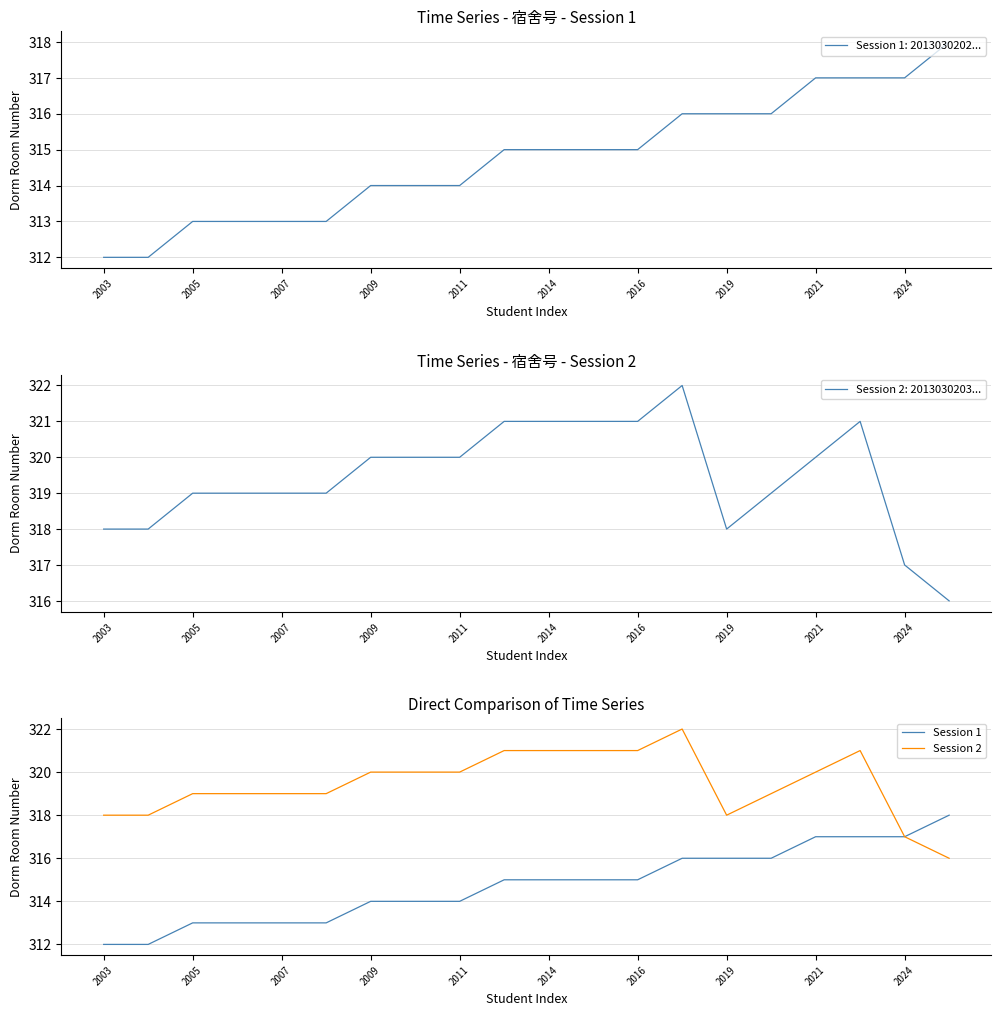

The Session 2 series shows 530 at 11. True or false?

False